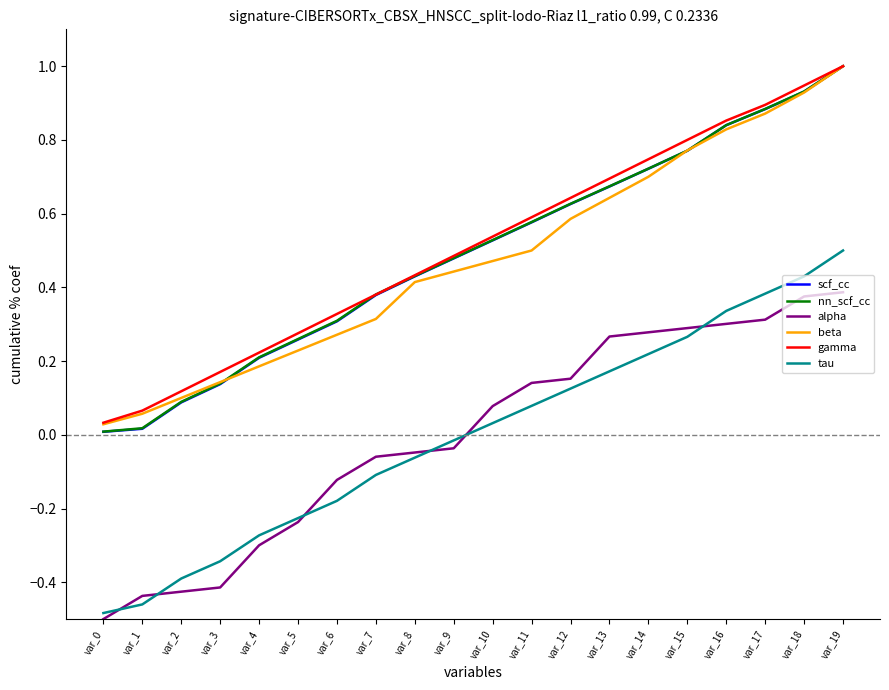

Which label corresponds to the largest value in the chart?

var_19